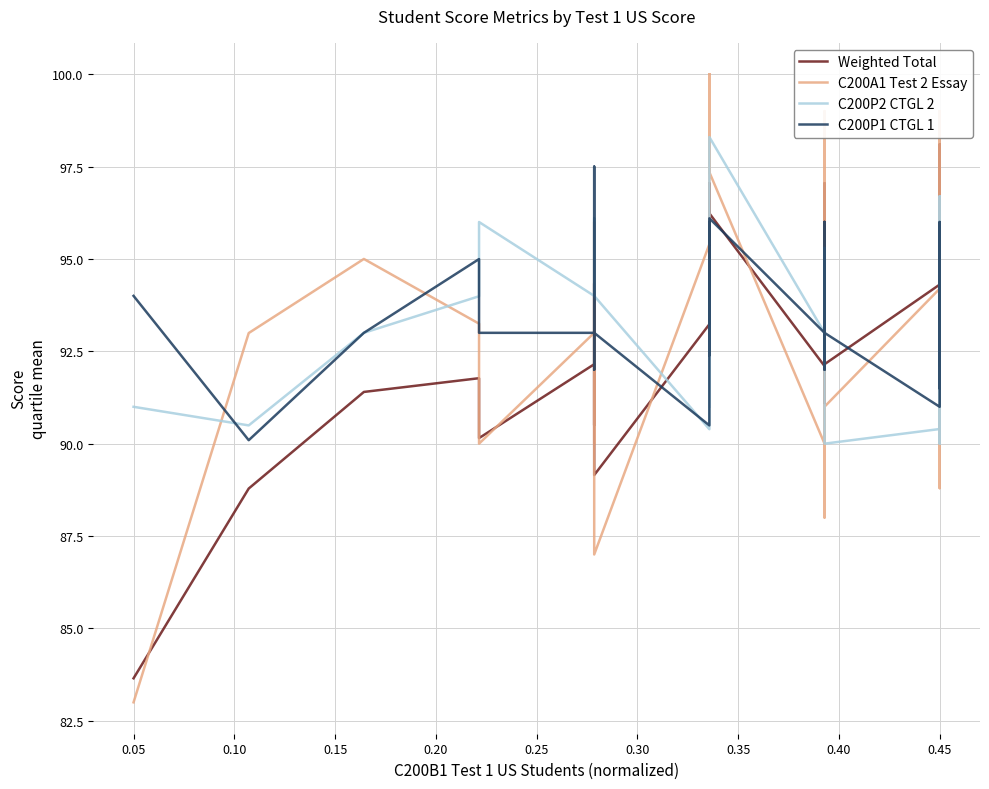

Which series ends up on top after the final intersection of Weighted Total and C200P1 CTGL 1?

Weighted Total